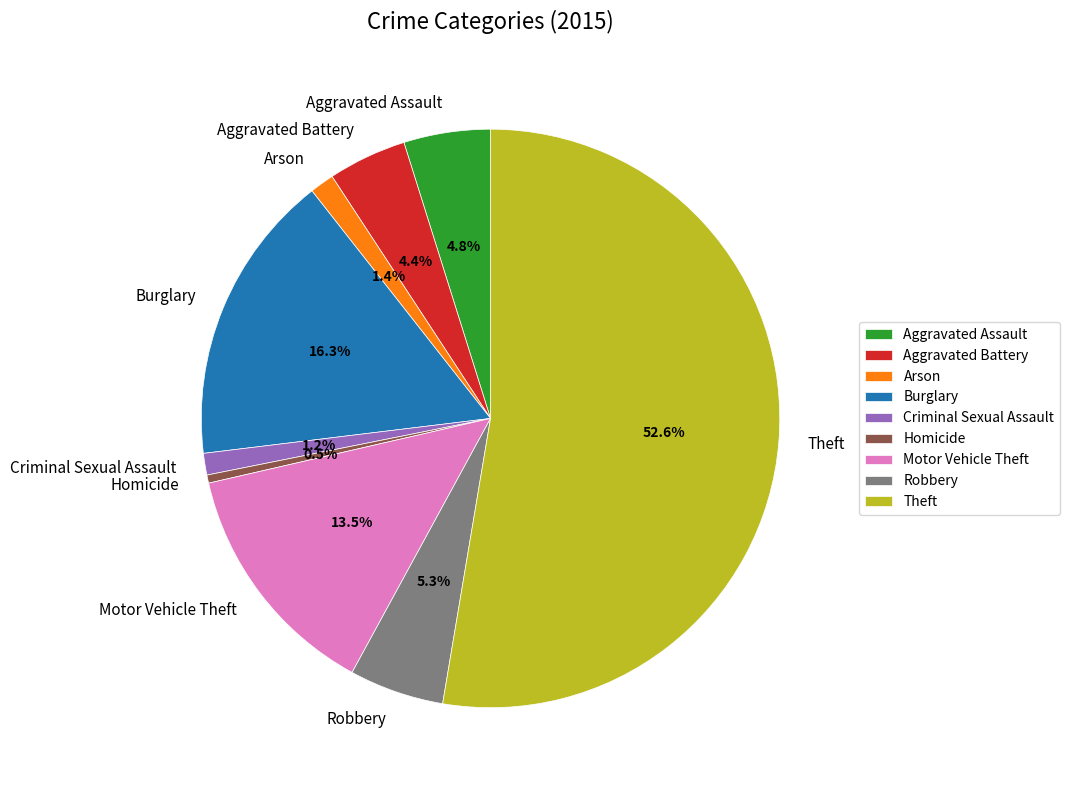

Approximately how many times larger is the value at Theft compared to Aggravated Battery?

12.0